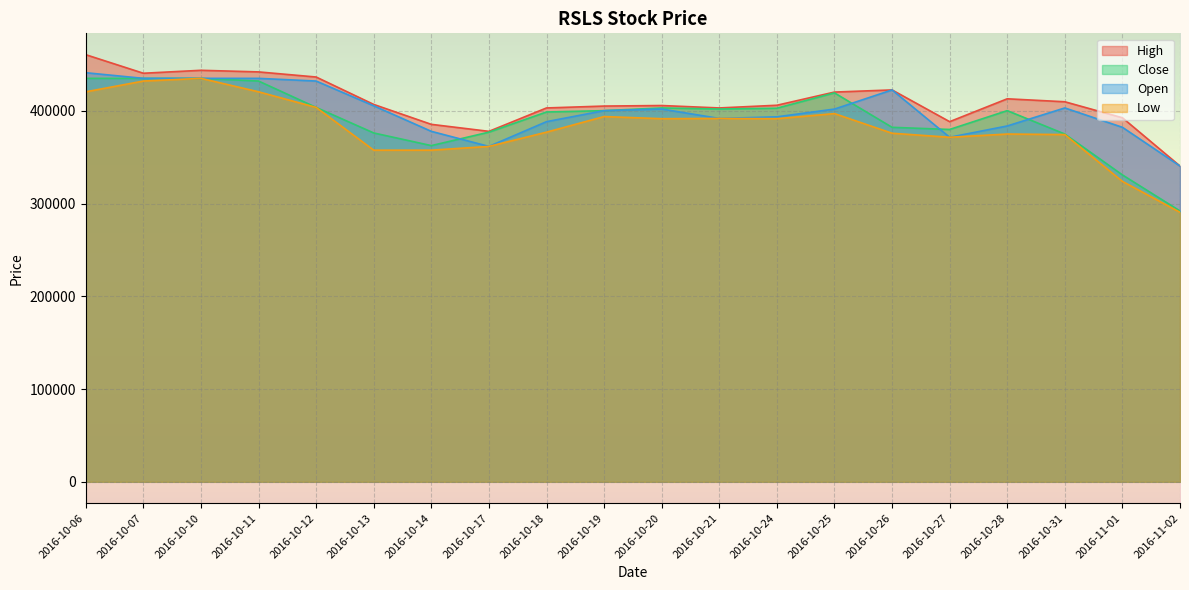

What is the maximum value for Low?

435000